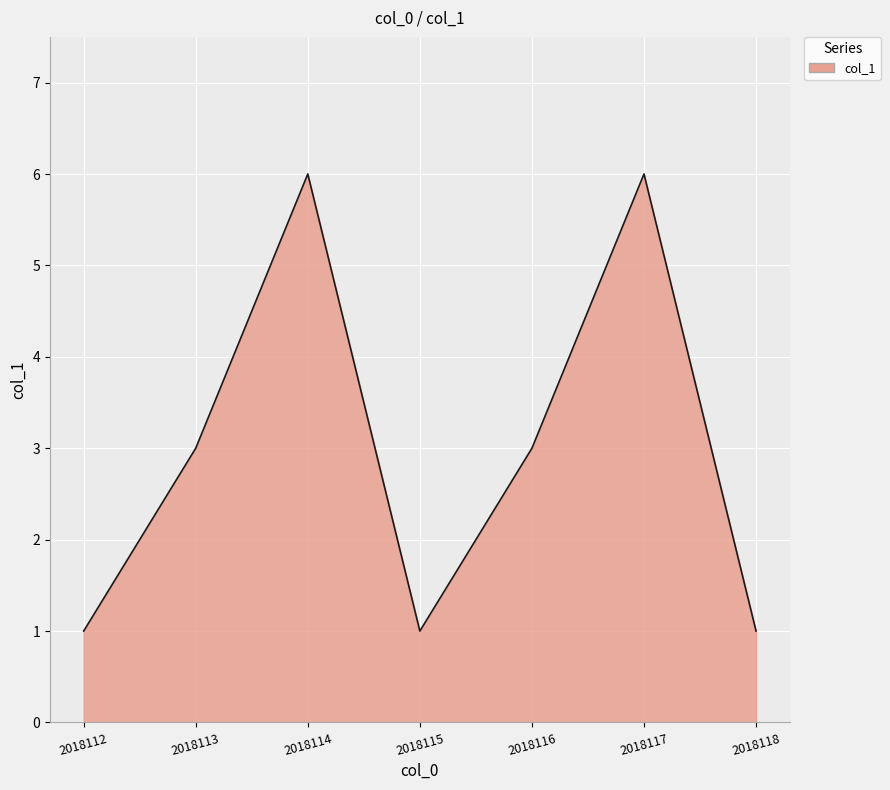

Does the chart have visible grid lines?

Yes